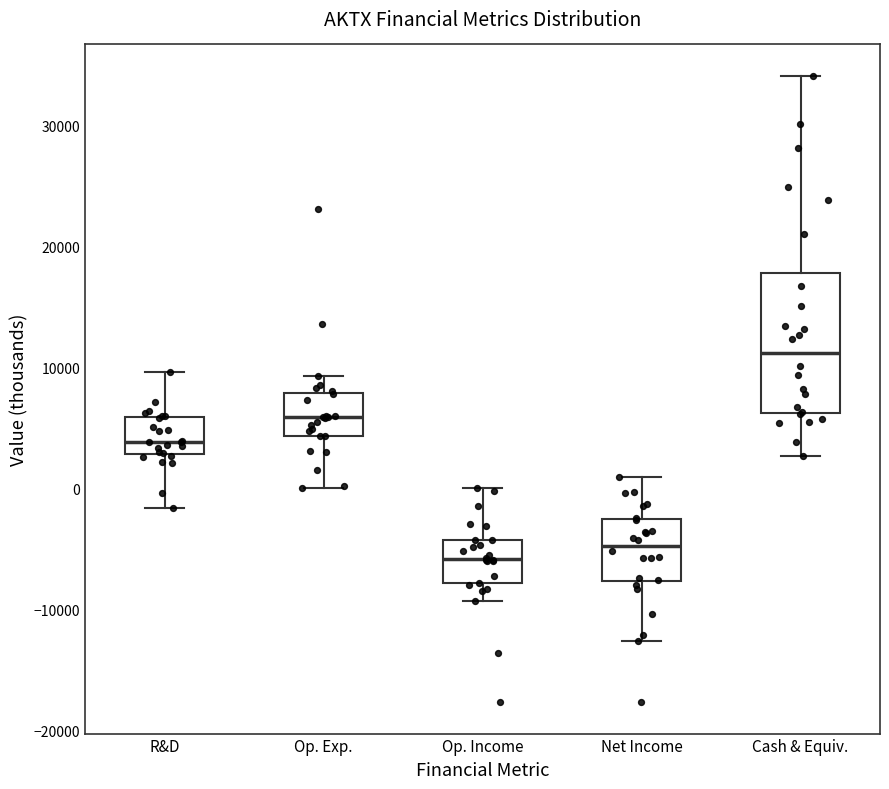

Which box is the tallest, from its lower edge to its upper edge?

Cash & Equiv.